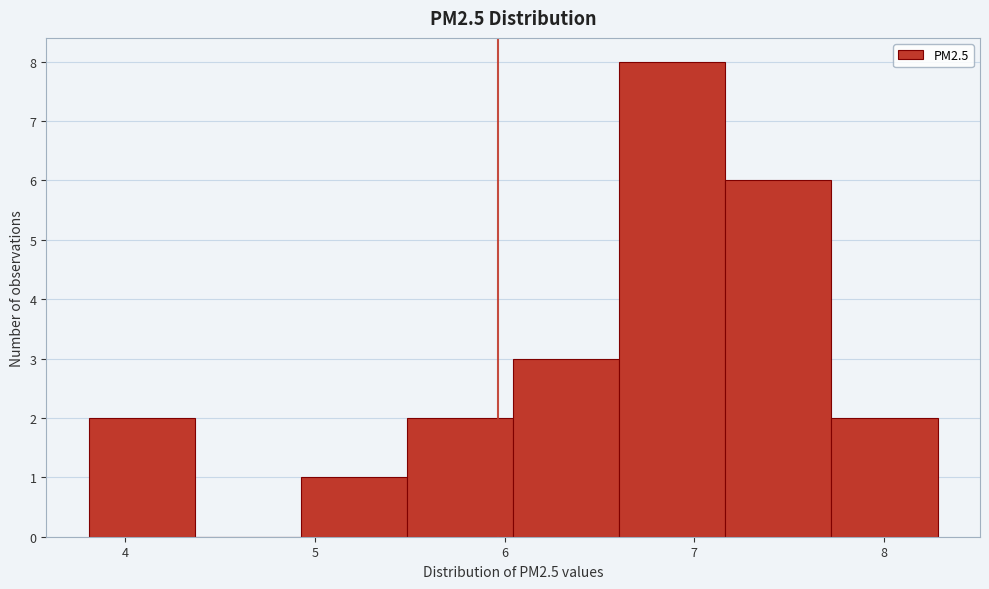

Reading left to right, transcribe this chart: for each bar, give the range it covers on the x-axis and its height. Neither the bar edges nor the heights are printed on the chart, so give them approximately, as read against the axes.

3.8 to 4.4: 2
4.4 to 4.9: 0
4.9 to 5.5: 1
5.5 to 6.0: 2
6.0 to 6.6: 3
6.6 to 7.2: 8
7.2 to 7.7: 6
7.7 to 8.3: 2